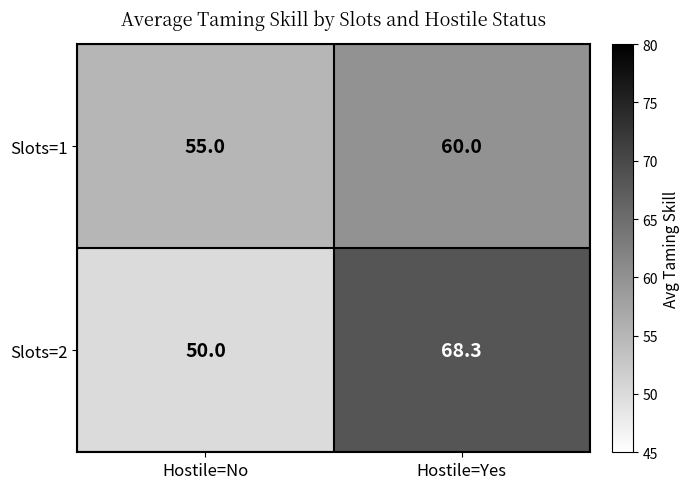

Rank the categories by Slots=2 value from highest to lowest.

Hostile=Yes, Hostile=No